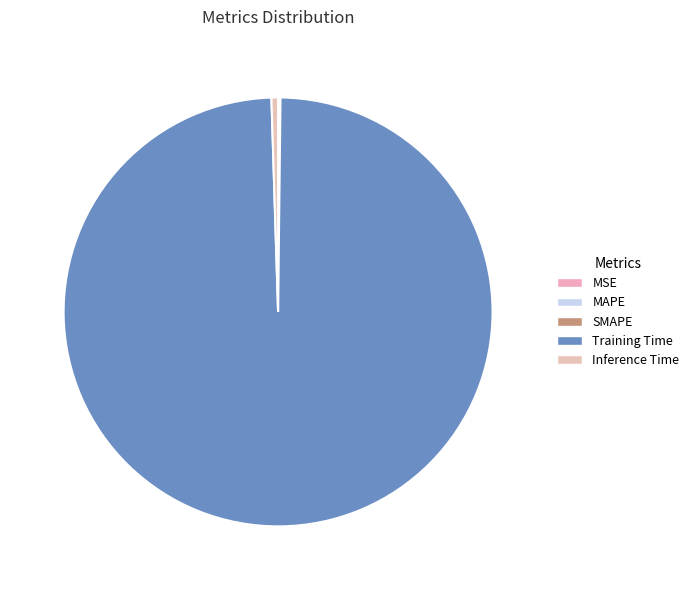

To the nearest percent, what is the difference between the largest and smallest slice percentages?

99%